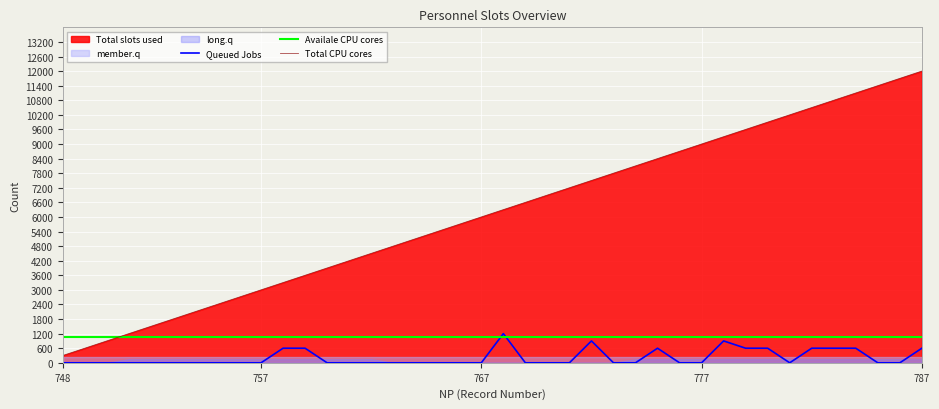

True or false: Total CPU cores and Queued Jobs intersect in this chart.

False